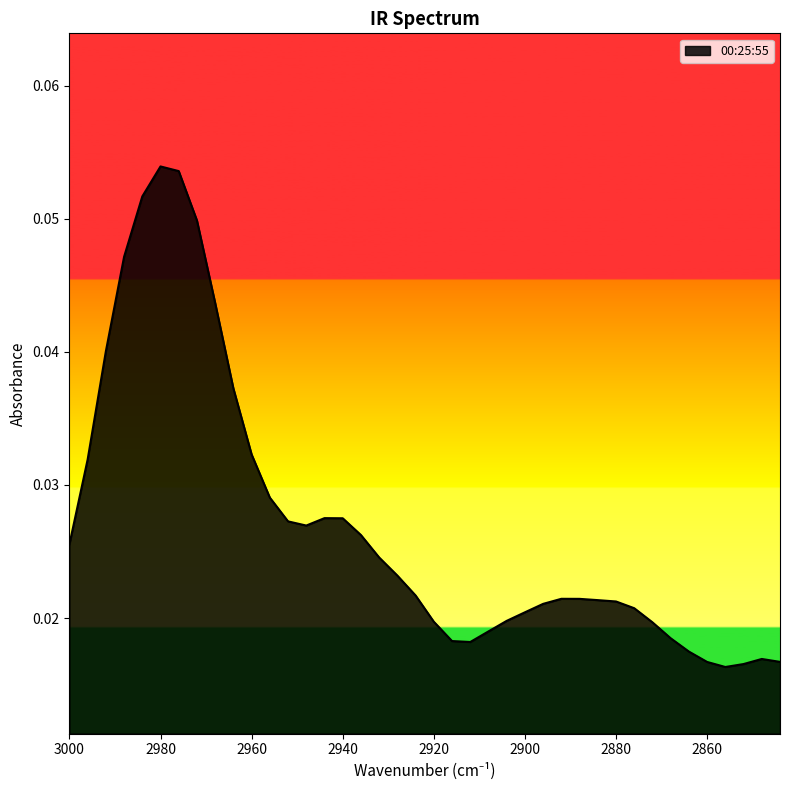

Which category has the lowest value across all series?

2856